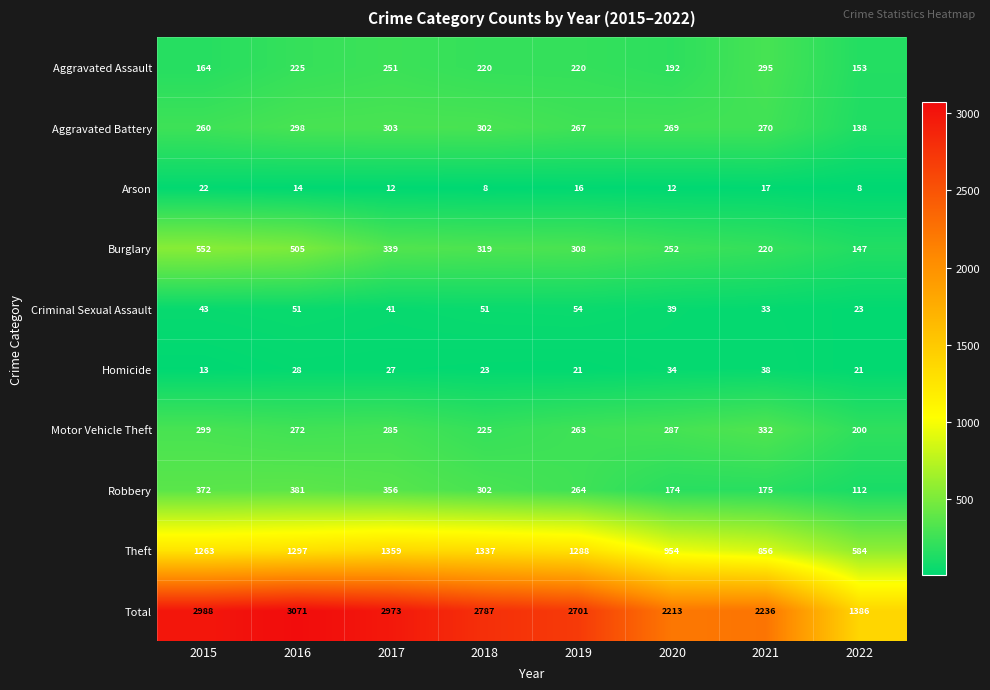

Which series has the widest spread of values?

Total